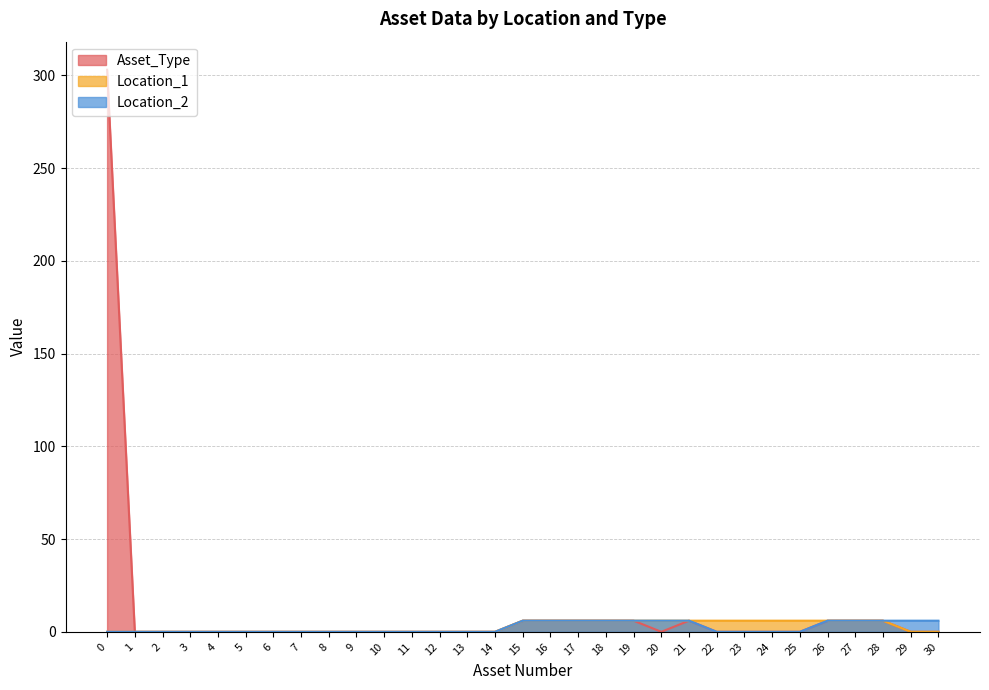

What is the sum of all Location_1 values?

84